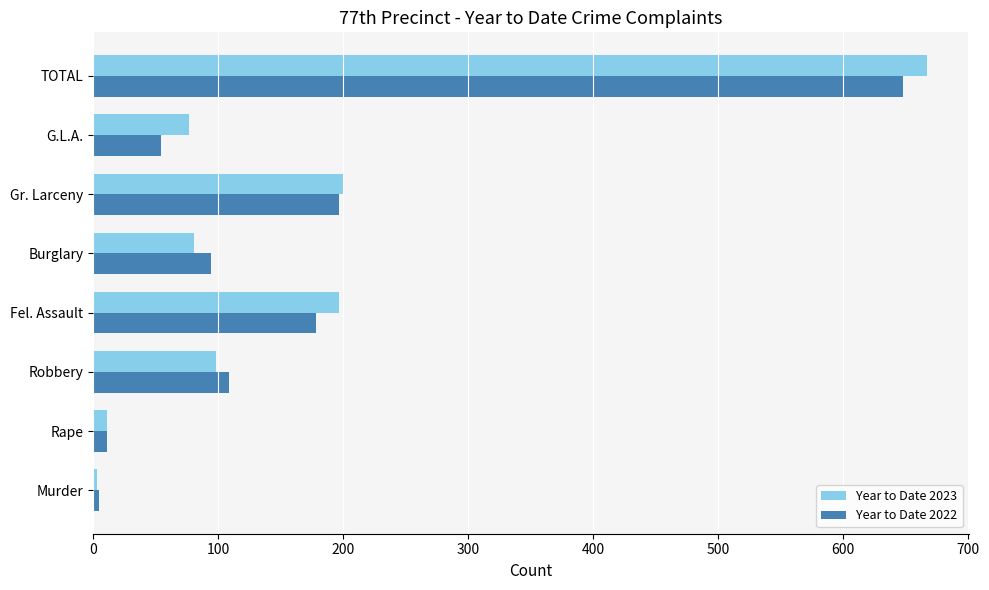

The Year to Date 2022 series shows 94 at Burglary. True or false?

True